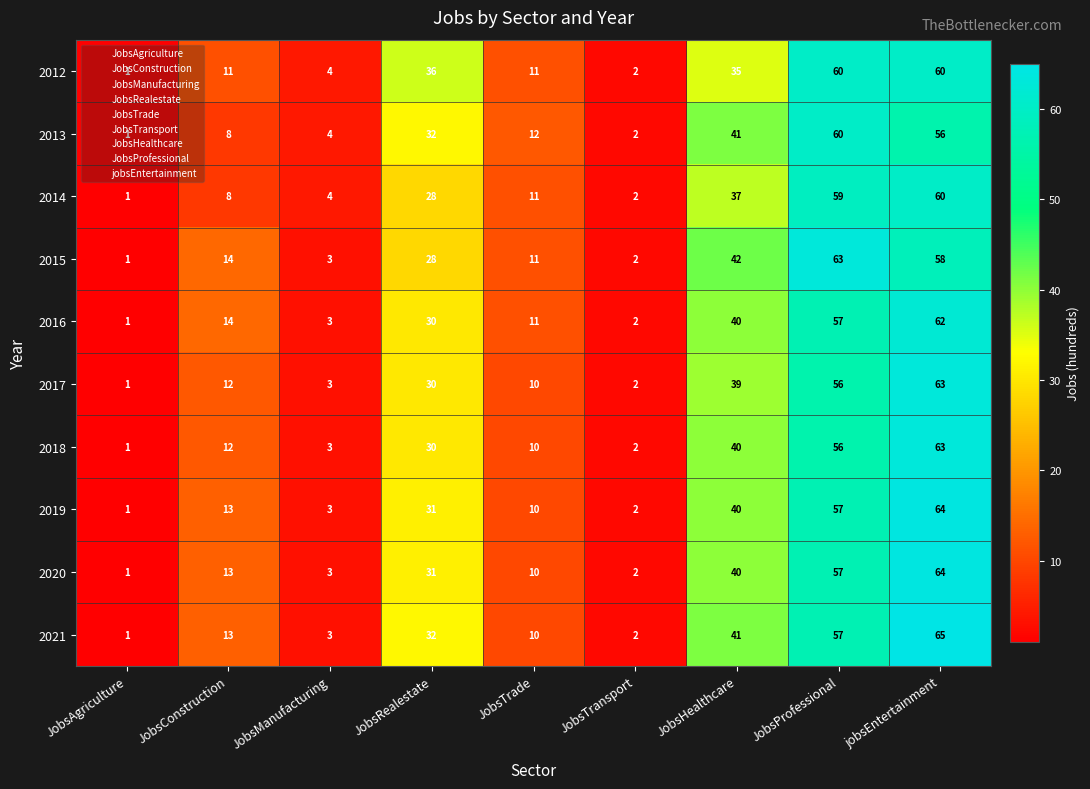

The 2019 series shows 1 at JobsTransport. True or false?

False